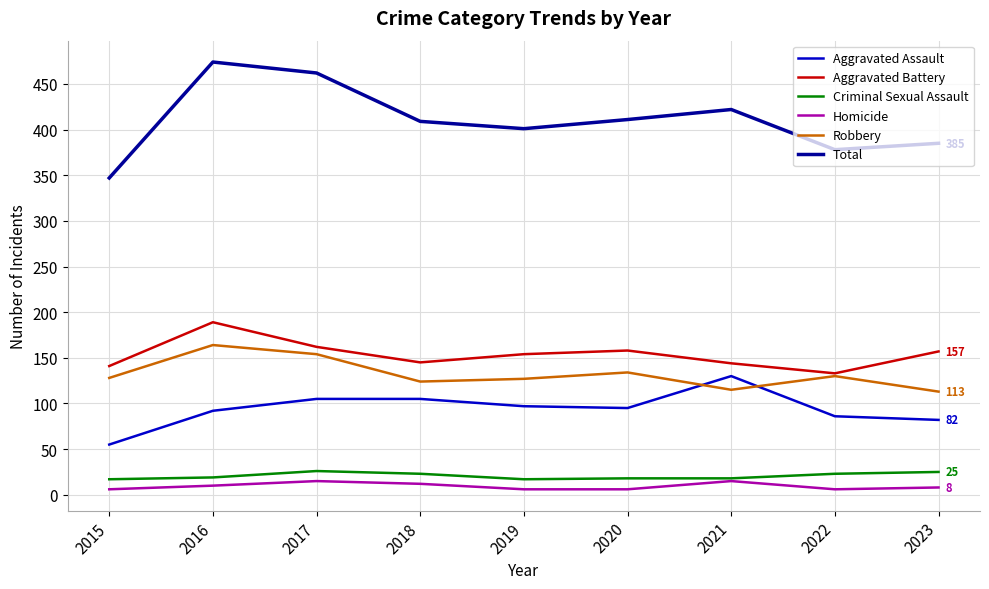

True or false: Criminal Sexual Assault and Total cross at least once.

False